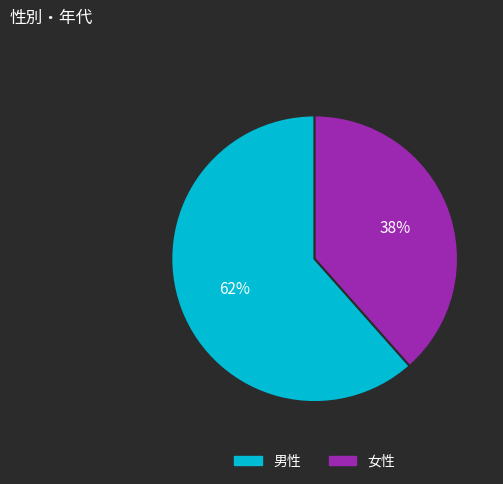

What percentage is the 女性 slice, to the nearest percent?

38%